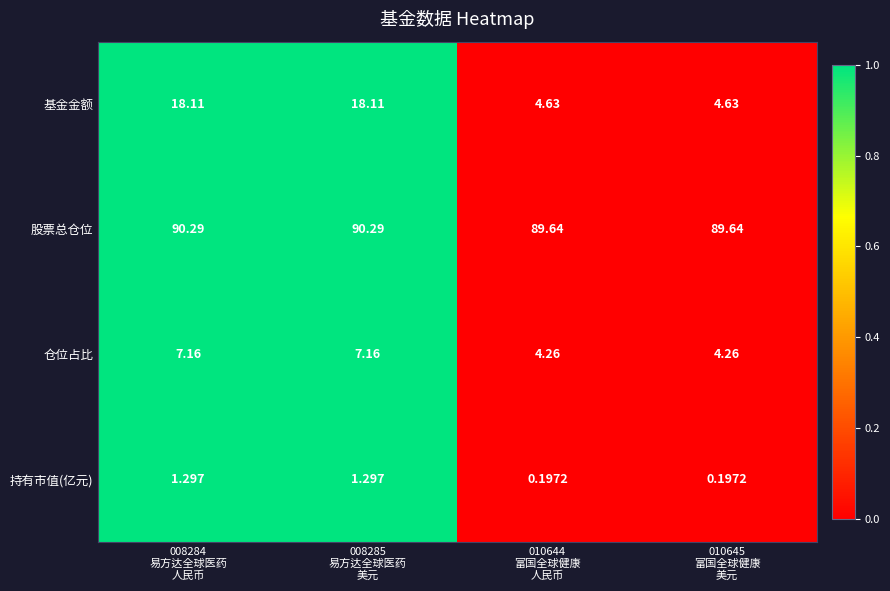

At 008285
易方达全球医药
美元, list the series in order from largest to smallest.

股票总仓位, 基金金额, 仓位占比, 持有市值(亿元)